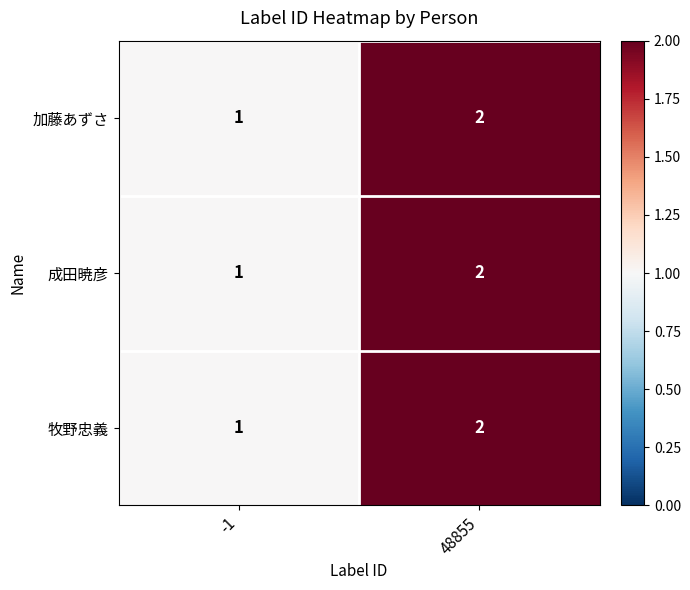

What is the total value across all series at -1?

3